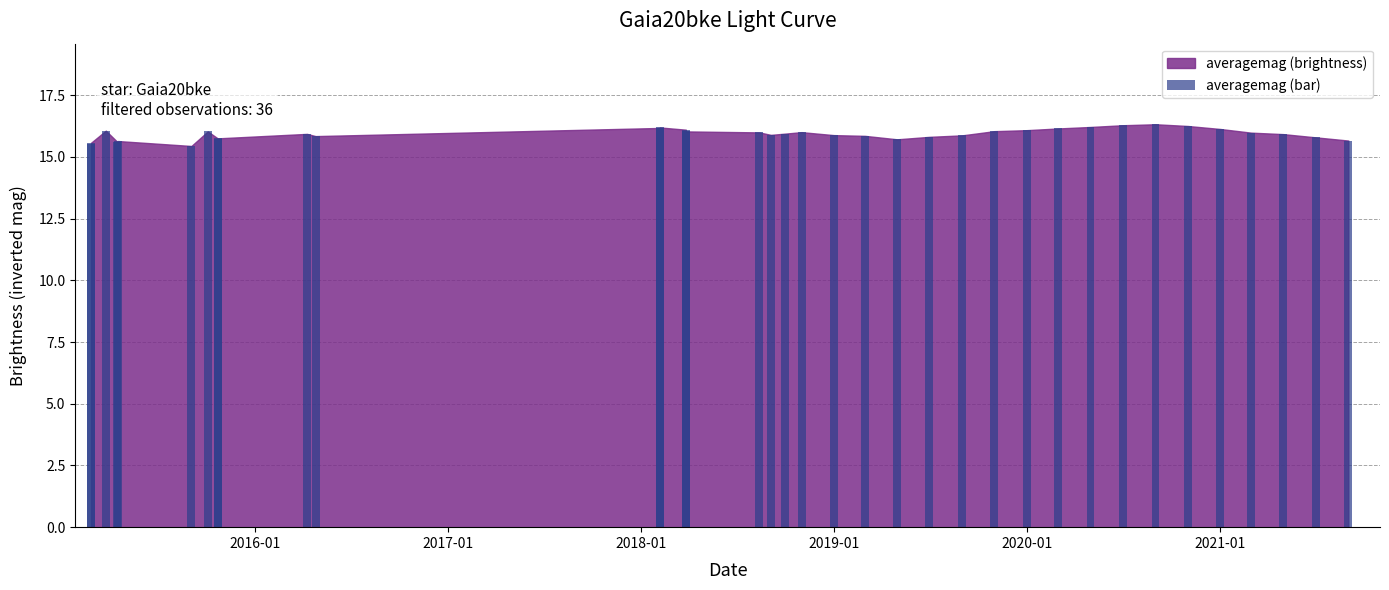

Reading left to right, transcribe all the data shown in this chart.

15.5	15.6	16.1	15.6	15.6	15.4	16.0	15.7	15.7	15.9	15.8	16.2	16.2	16.1	16.0	16.0	15.9	15.9	16.0	15.9	15.8	15.7	15.8	15.9	16.0	16.1	16.1	16.2	16.3	16.3	16.2	16.1	16.0	15.9	15.8	15.7